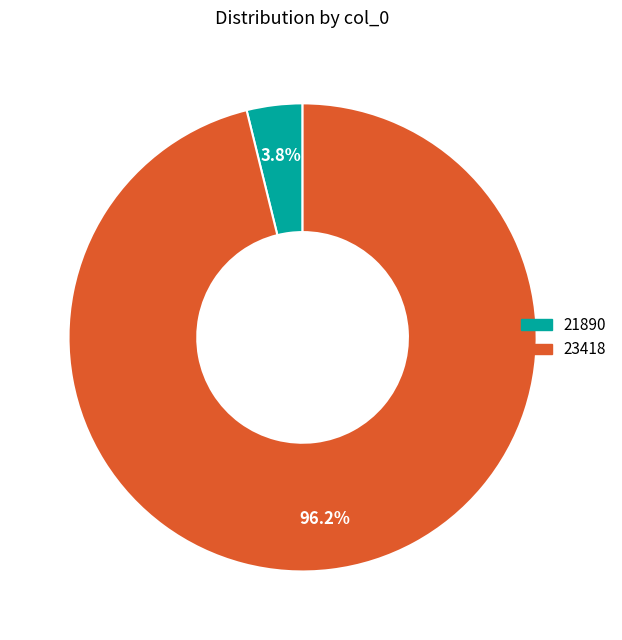

Which category has the smallest portion of the pie?

21890